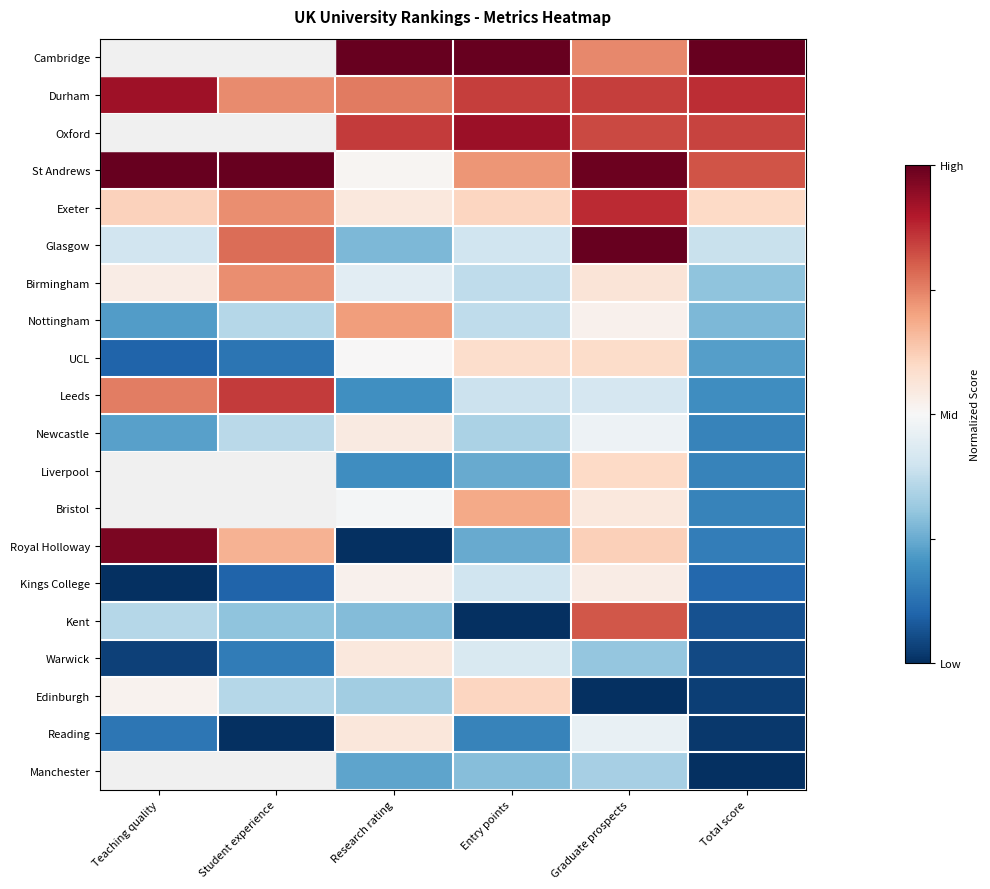

At which label does UCL first exceed 0?

Research rating